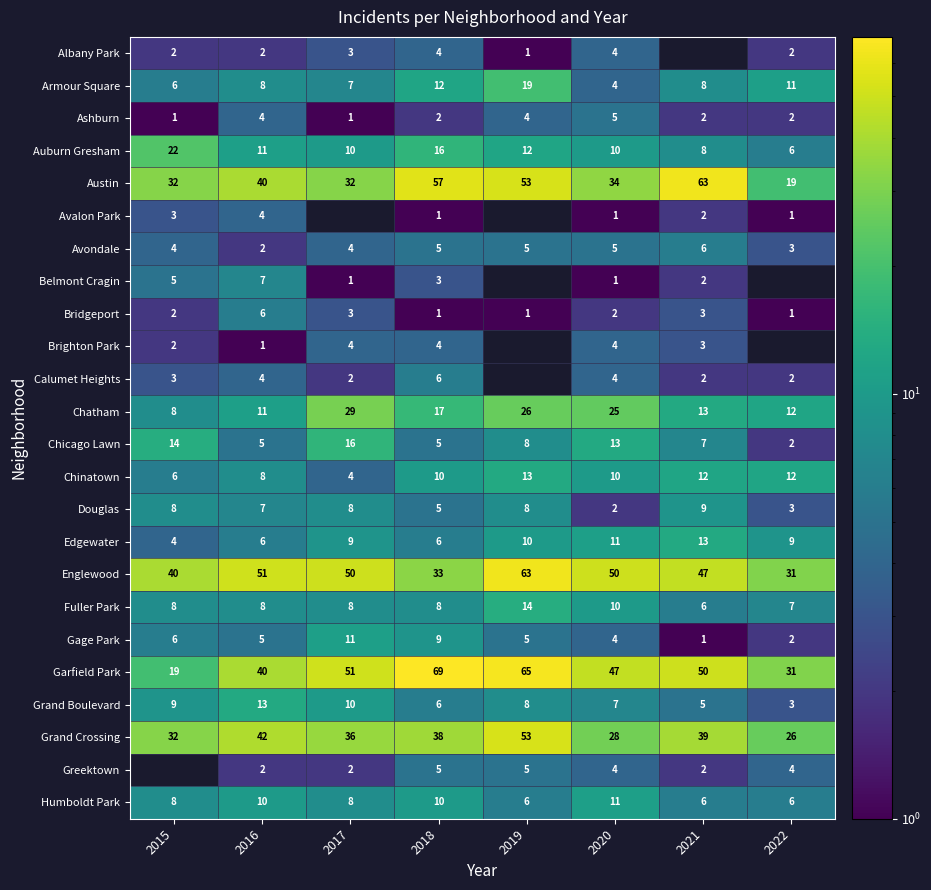

What is the total value across all series at 2018?

332